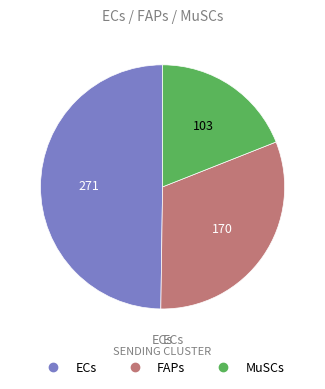

Which has a higher value, FAPs or ECs?

ECs